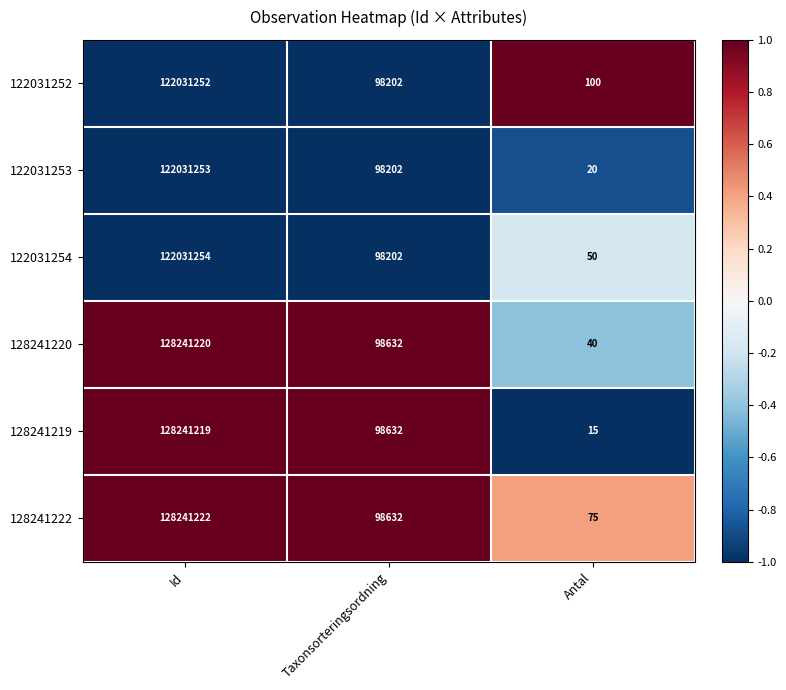

Reading left to right, list all the values displayed in this chart.

122031252: Id=122031252	Taxonsorteringsordning=98202	Antal=100
122031253: Id=122031253	Taxonsorteringsordning=98202	Antal=20
122031254: Id=122031254	Taxonsorteringsordning=98202	Antal=50
128241220: Id=128241220	Taxonsorteringsordning=98632	Antal=40
128241219: Id=128241219	Taxonsorteringsordning=98632	Antal=15
128241222: Id=128241222	Taxonsorteringsordning=98632	Antal=75